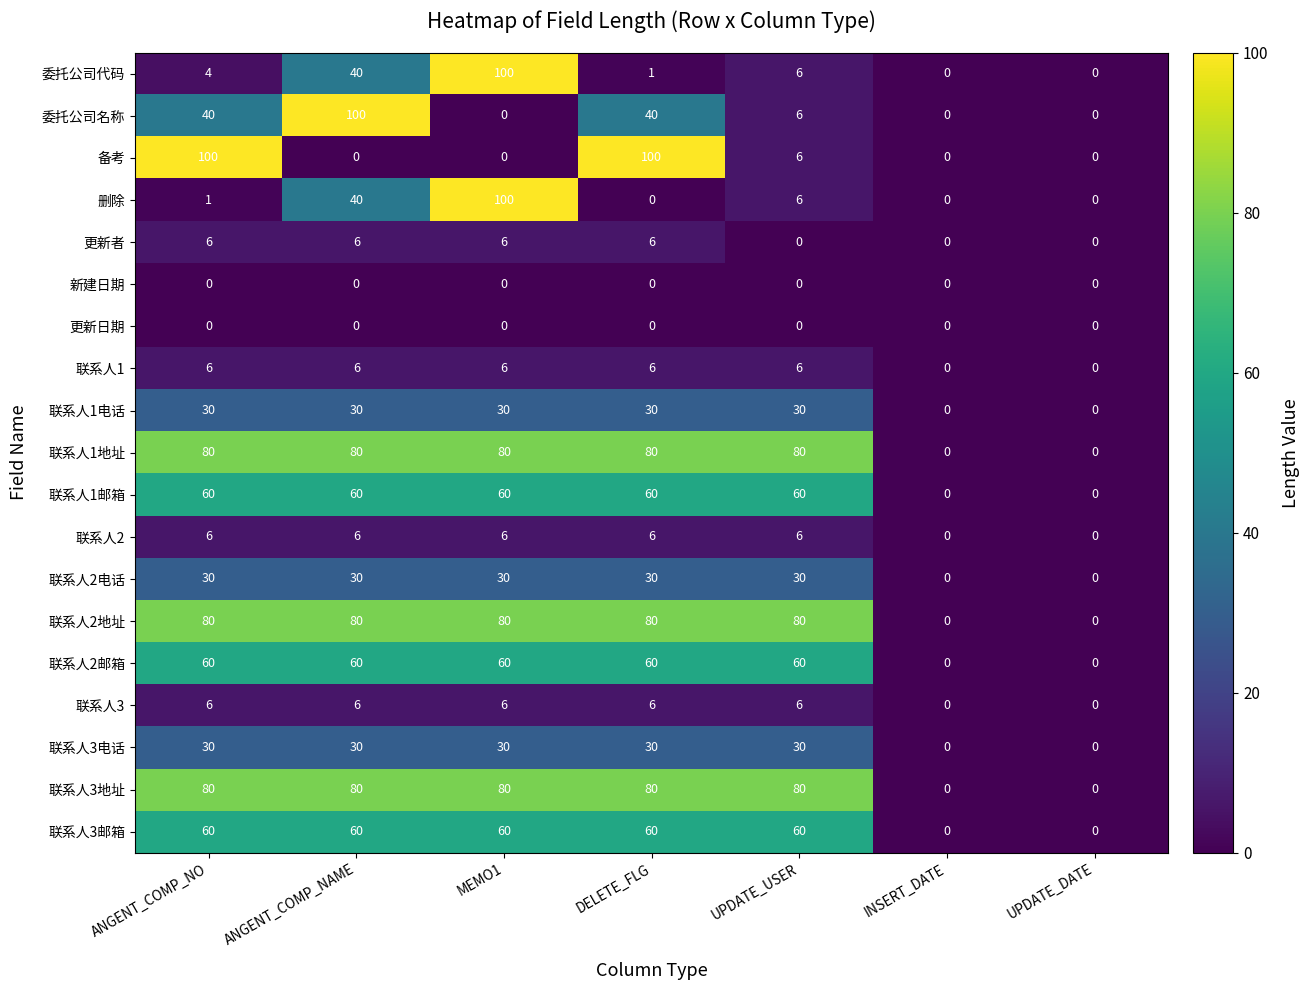

The value of 更新日期 at MEMO1 is 0. True or false?

True